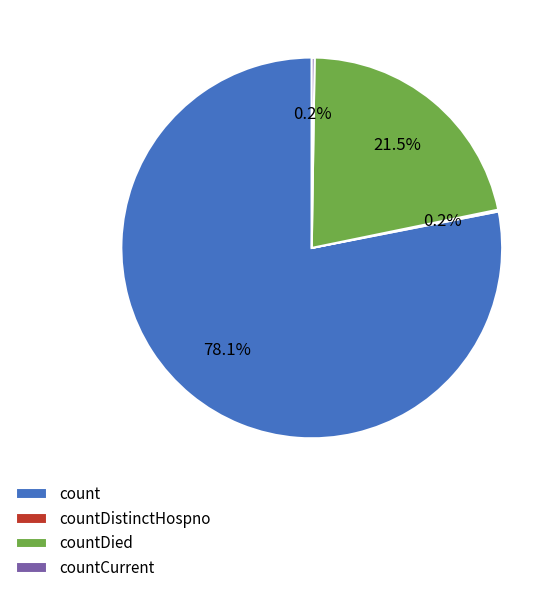

To the nearest percent, what is the average slice percentage?

25%